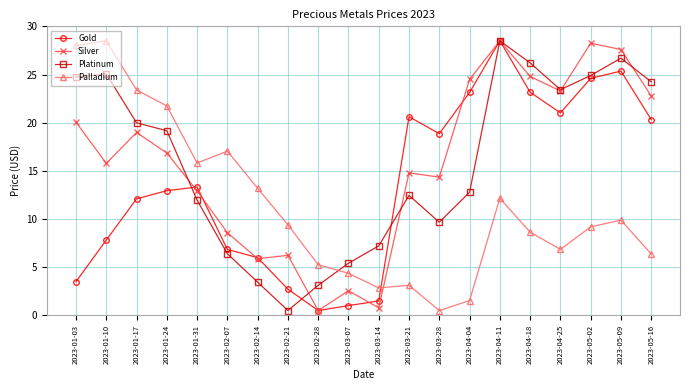

At which category is the sum across all series the highest?

2023-04-11